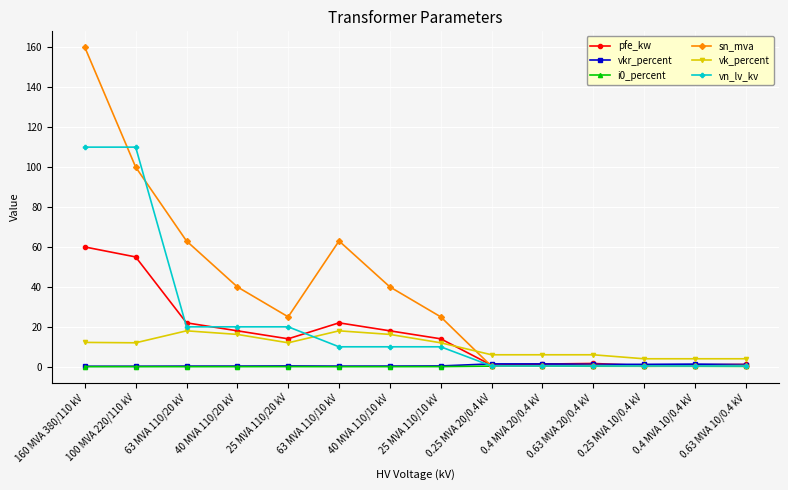

What is the difference between the maximum and second lowest values in the vkr_percent series?

1.2